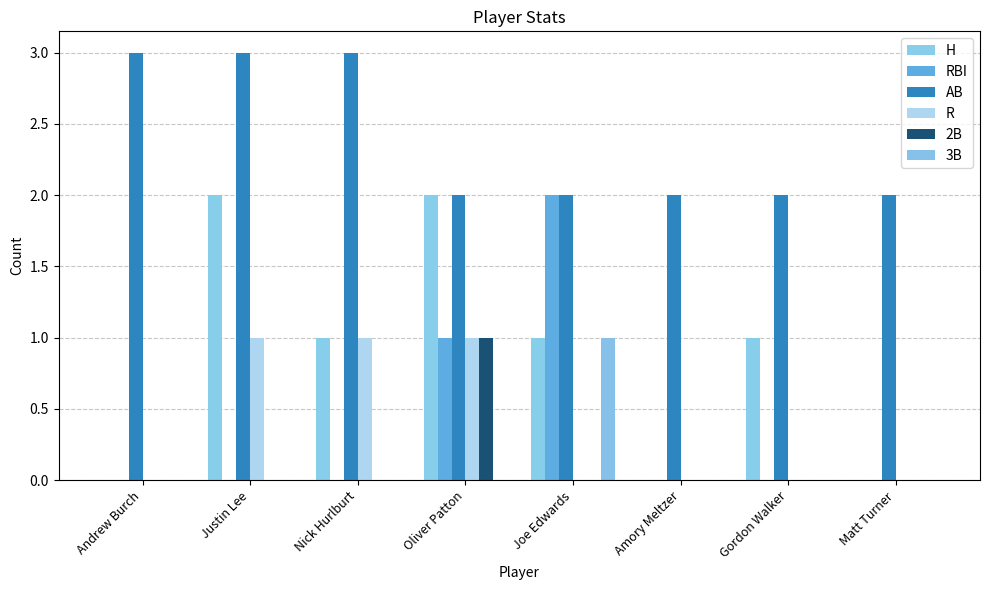

The value of RBI at Oliver Patton is 0. True or false?

False